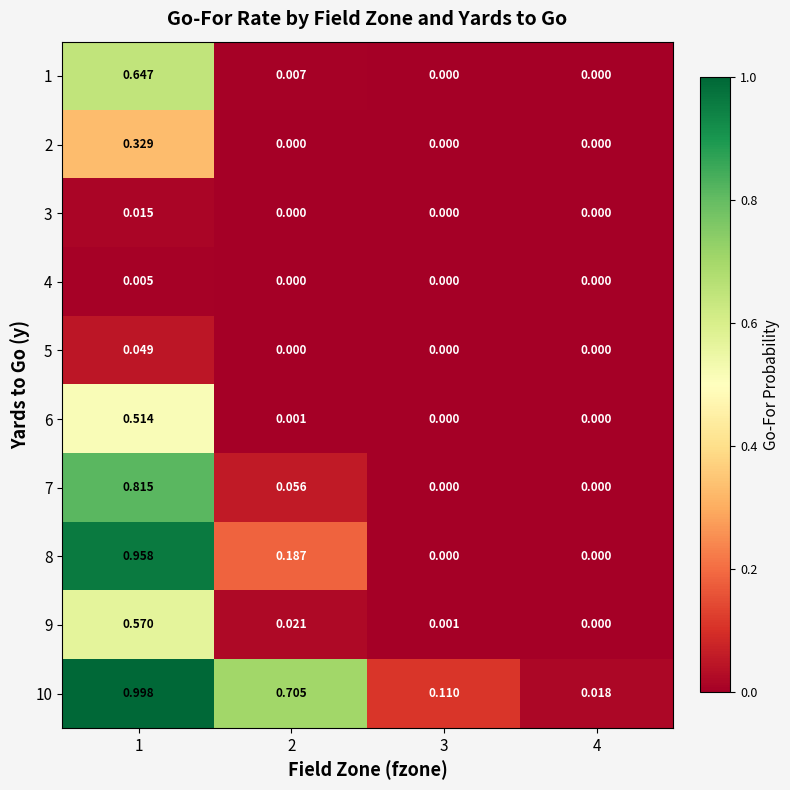

How many data points in 9 are above 0?

3